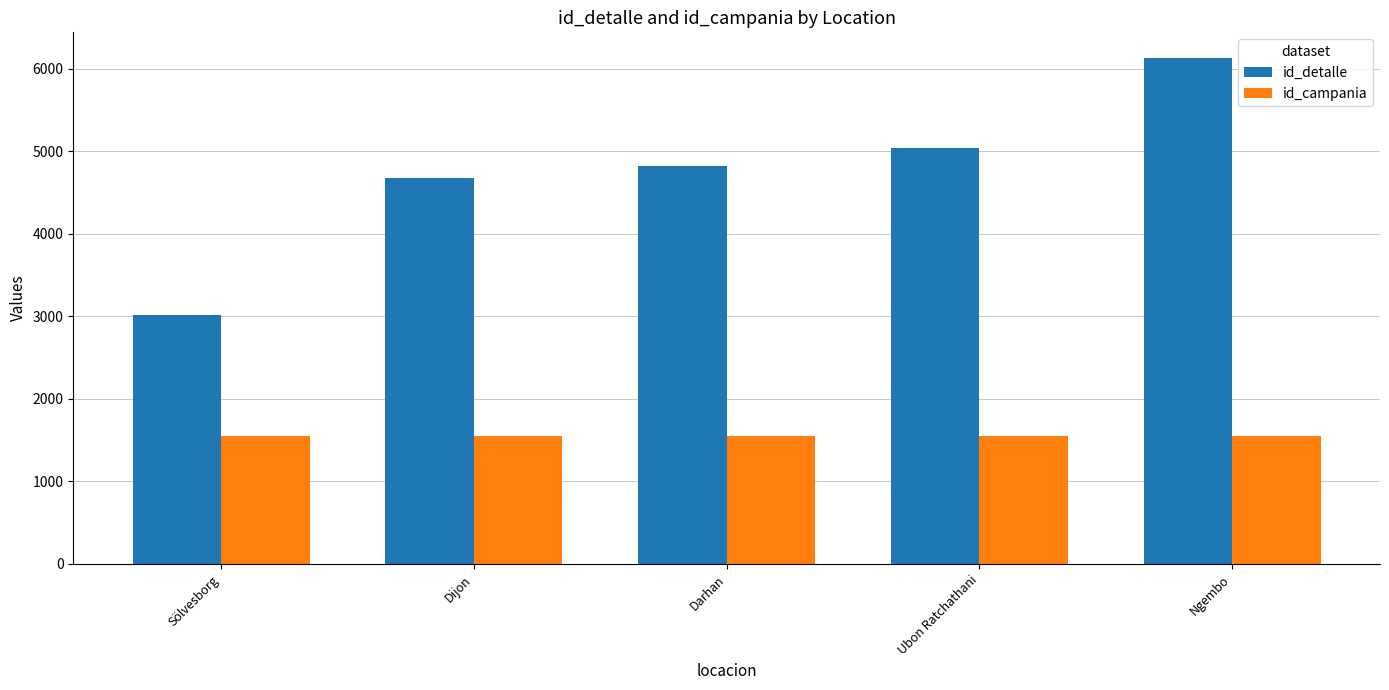

What is the total value across all series at Ngembo?

7686